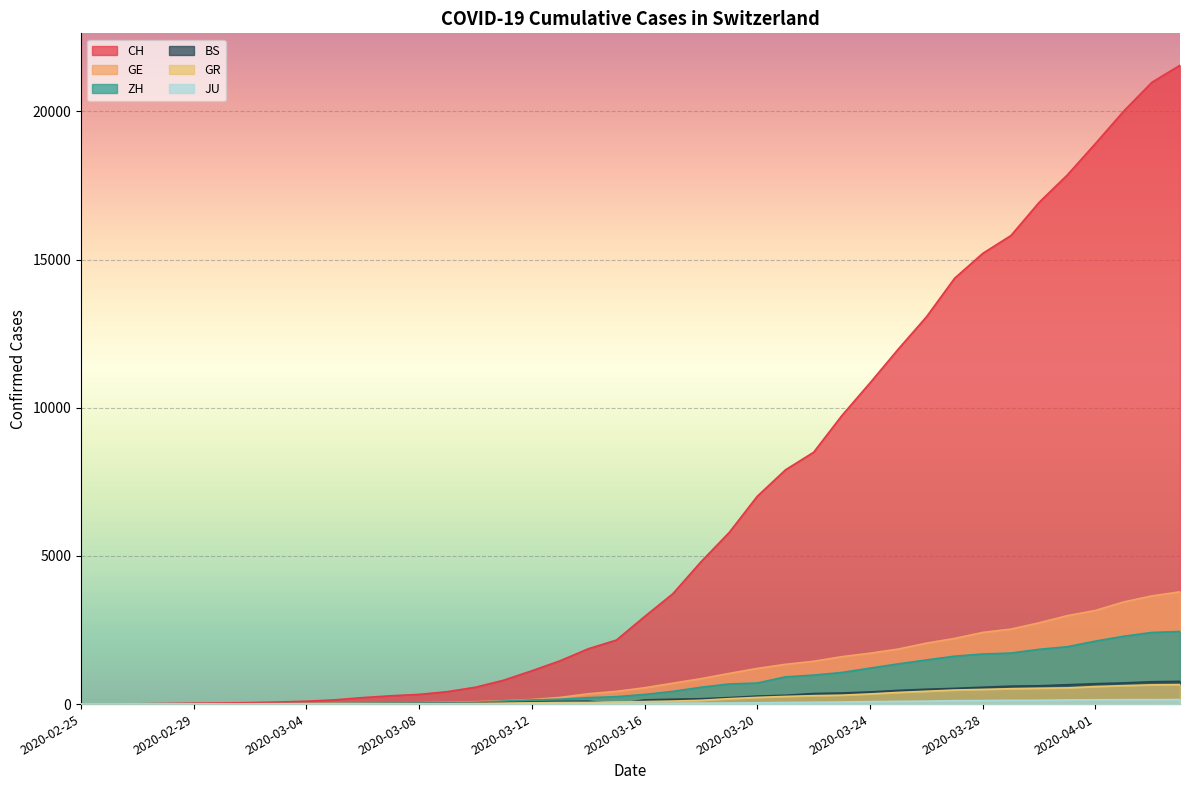

How many lines are shown in the chart?

6